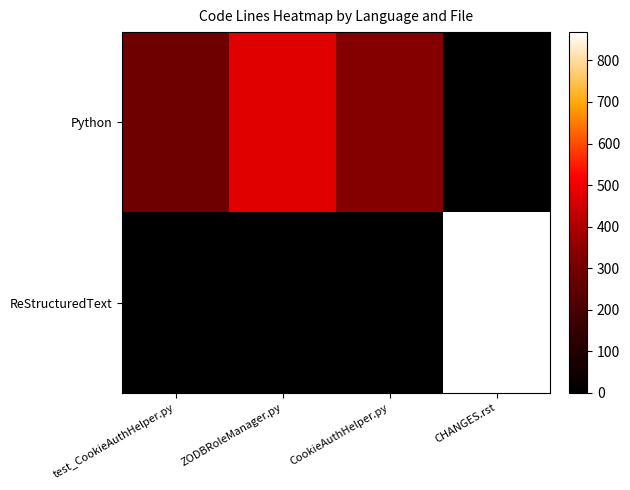

Reading left to right, extract all data points from this chart.

Python: test_CookieAuthHelper.py=287	ZODBRoleManager.py=478	CookieAuthHelper.py=334	CHANGES.rst=0
ReStructuredText: test_CookieAuthHelper.py=0	ZODBRoleManager.py=0	CookieAuthHelper.py=0	CHANGES.rst=868